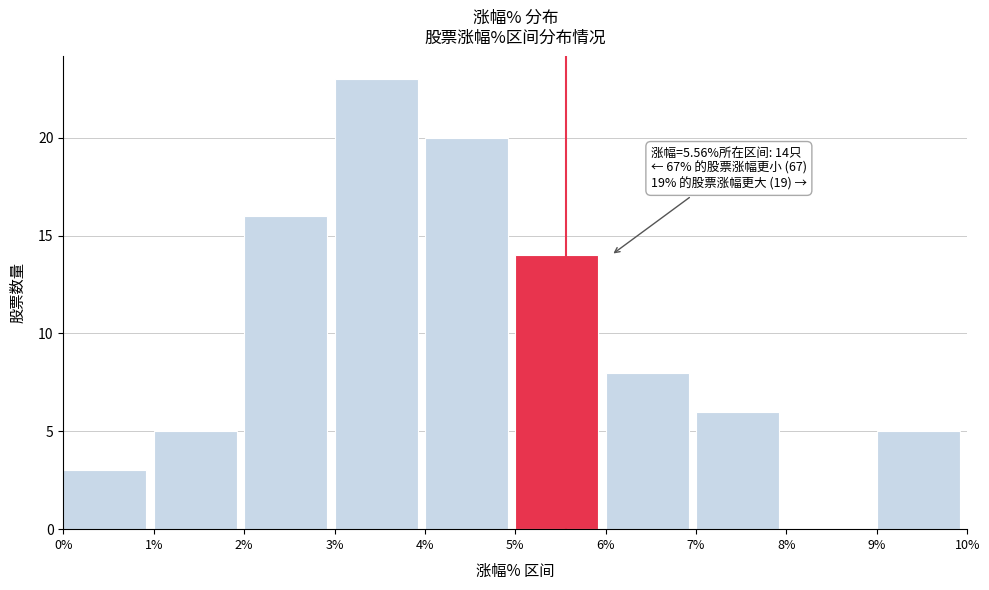

Which range on the x-axis has the tallest bar?

3% to 4%